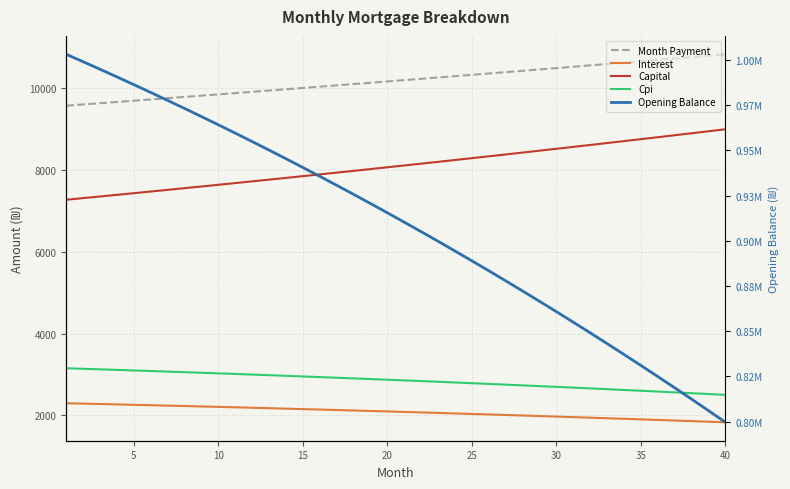

Reading left to right, transcribe all the data shown in this chart.

Month Payment: 9571.3	9601.6	9632.0	9662.5	9693.1	9723.8	9754.6	9785.5	9816.5	9847.6	9878.8	9910.0	9941.4	9972.9	10004.5	10036.2	10068.0	10099.8	10131.8	10163.9	10196.1	10228.4	10260.8	10293.3	10325.9	10358.5	10391.4	10424.3	10457.3	10490.4	10523.6	10556.9	10590.4	10623.9	10657.5	10691.3	10725.1	10759.1	10793.2	10827.4
Interest: 2298.9	2289.5	2279.9	2270.2	2260.4	2250.5	2240.4	2230.3	2220.0	2209.5	2199.0	2188.3	2177.5	2166.5	2155.4	2144.2	2132.8	2121.4	2109.7	2098.0	2086.1	2074.0	2061.9	2049.5	2037.1	2024.5	2011.7	1998.8	1985.8	1972.6	1959.3	1945.8	1932.2	1918.4	1904.4	1890.3	1876.1	1861.7	1847.1	1832.4
Capital: 7272.4	7312.1	7352.1	7392.3	7432.7	7473.3	7514.2	7555.2	7596.5	7638.1	7679.8	7721.8	7764.0	7806.4	7849.1	7892.0	7935.1	7978.5	8022.1	8065.9	8110.0	8154.3	8198.9	8243.7	8288.8	8334.1	8379.6	8425.4	8471.5	8517.8	8564.3	8611.1	8658.2	8705.5	8753.1	8801.0	8849.1	8897.4	8946.0	8995.0
Cpi: 3153.7	3140.5	3127.2	3113.7	3100.0	3086.1	3072.1	3057.9	3043.5	3029.0	3014.3	2999.3	2984.3	2969.0	2953.5	2937.9	2922.1	2906.1	2889.9	2873.5	2856.9	2840.1	2823.2	2806.0	2788.6	2771.1	2753.3	2735.3	2717.2	2698.8	2680.2	2661.4	2642.5	2623.3	2603.8	2584.2	2564.4	2544.3	2524.1	2503.6
Opening Balance: 1003166.7	999047.9	994876.3	990651.3	986372.7	982040.0	977652.8	973210.8	968713.4	964160.4	959551.4	954885.8	950163.4	945383.7	940546.3	935650.8	930696.7	925683.7	920611.3	915479.1	910286.6	905033.5	899719.3	894343.5	888905.8	883405.6	877842.6	872216.3	866526.2	860771.9	854952.9	849068.8	843119.1	837103.3	831021.1	824871.8	818655.1	812370.4	806017.3	799595.3